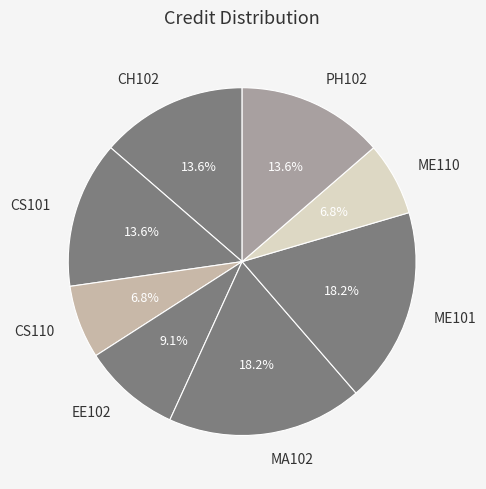

Approximately how many times larger is the value at ME101 compared to CH102?

1.3